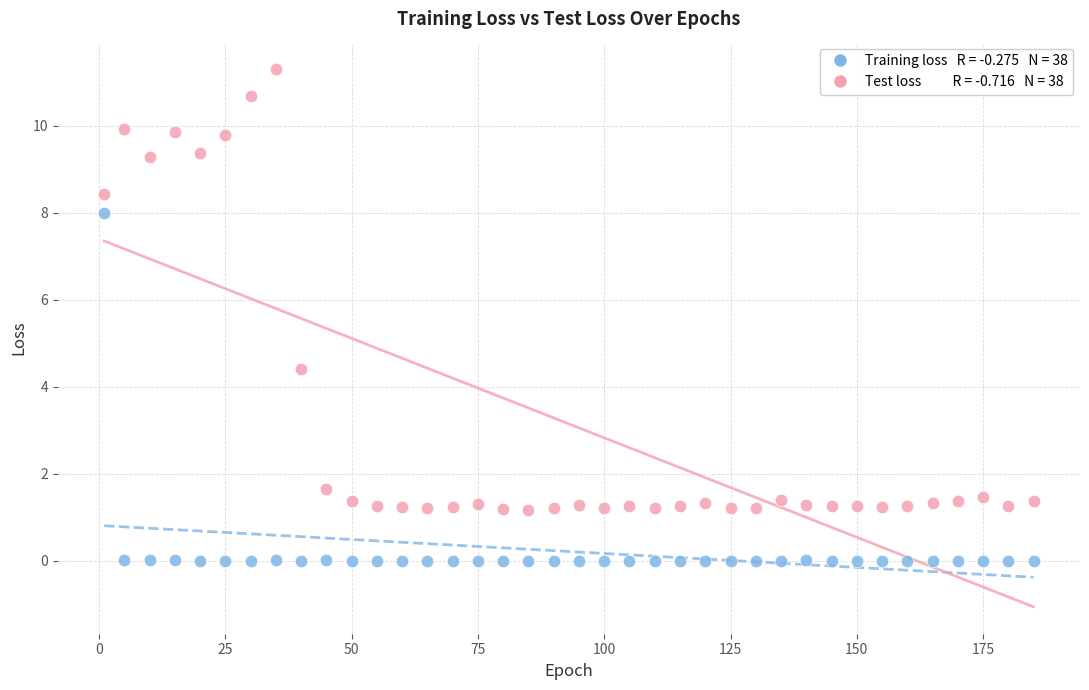

Across all data points, what is the range of Y values (max minus min)?

11.3